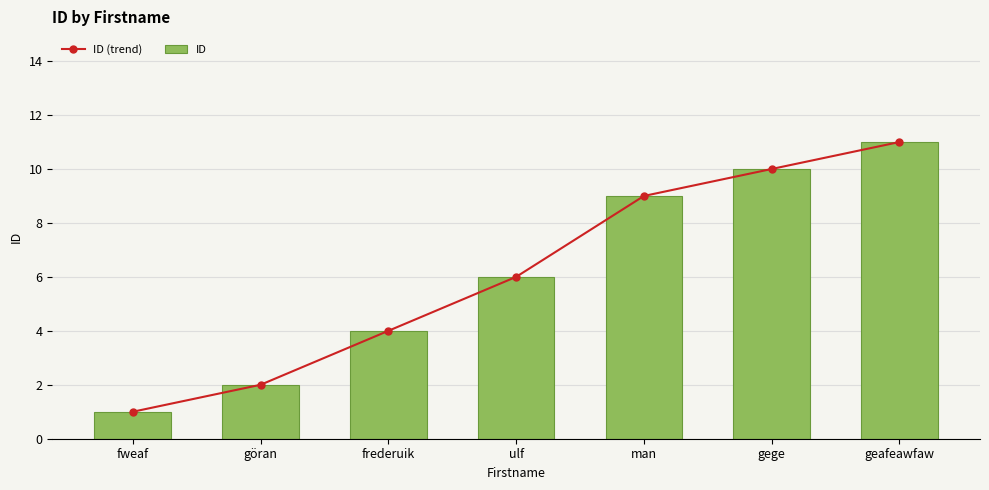

What is the sum of the ID (trend) values at göran and geafeawfaw?

13